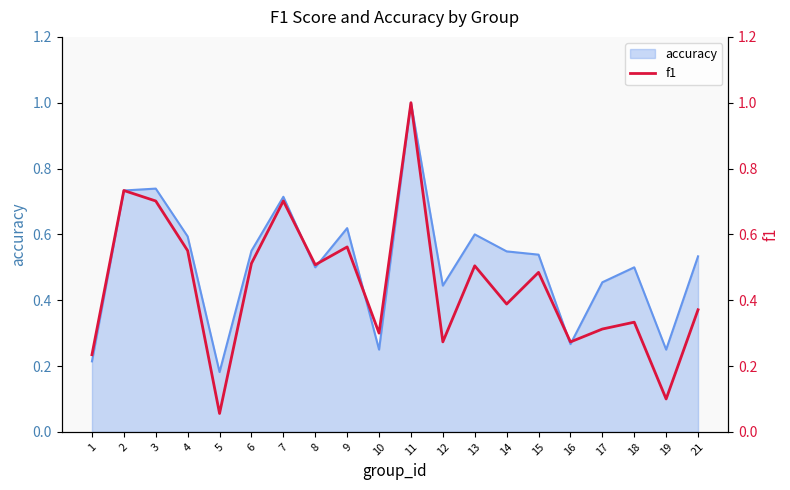

What is the highest value of the accuracy series?

1.0